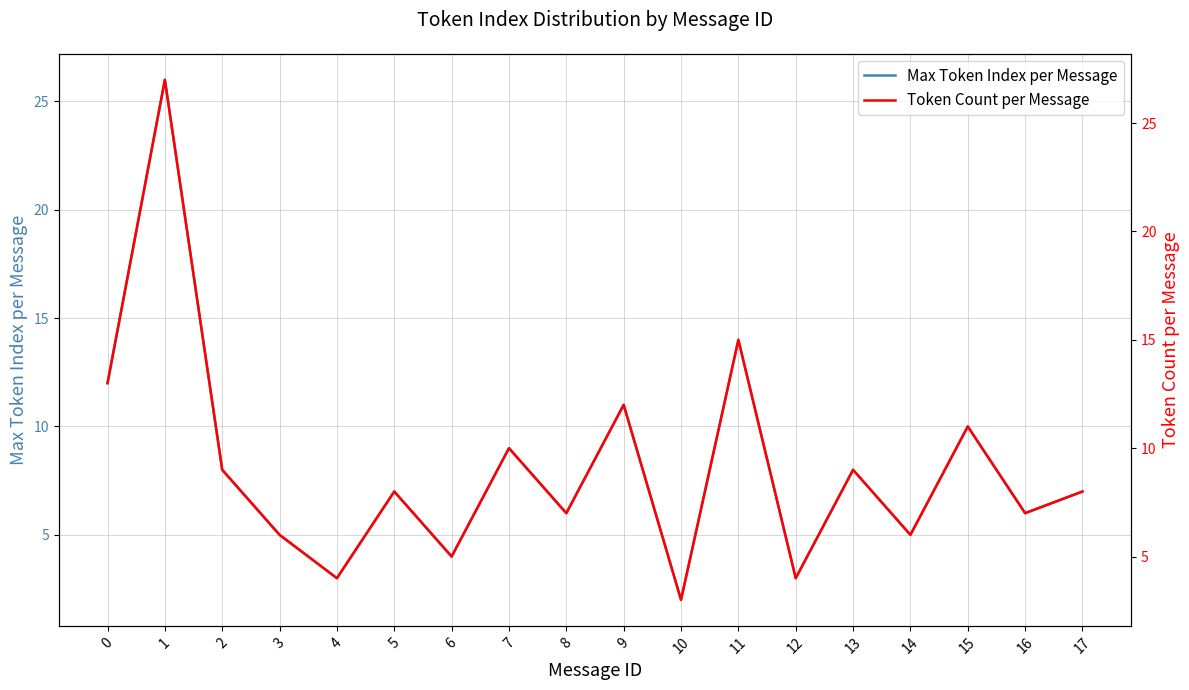

The Token Count per Message series shows 5 at 6. True or false?

True